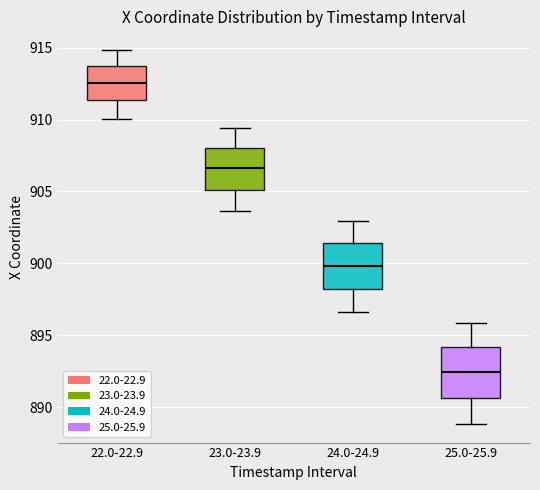

Which box's median line is the lowest?

25.0-25.9